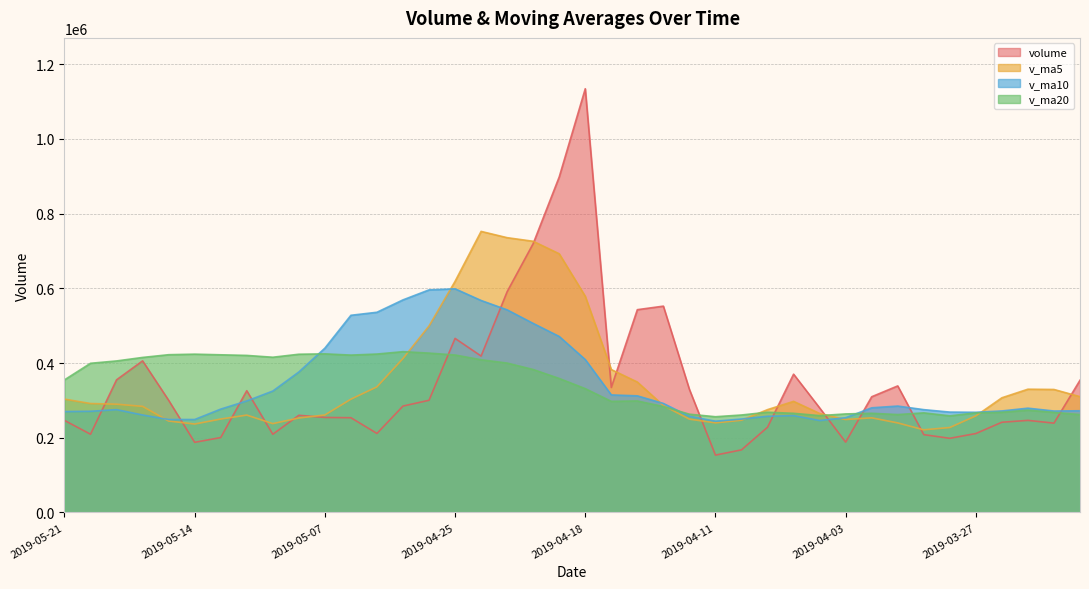

What is the sum of the v_ma10 values at 2019-05-17 and 2019-04-25?

874023.2